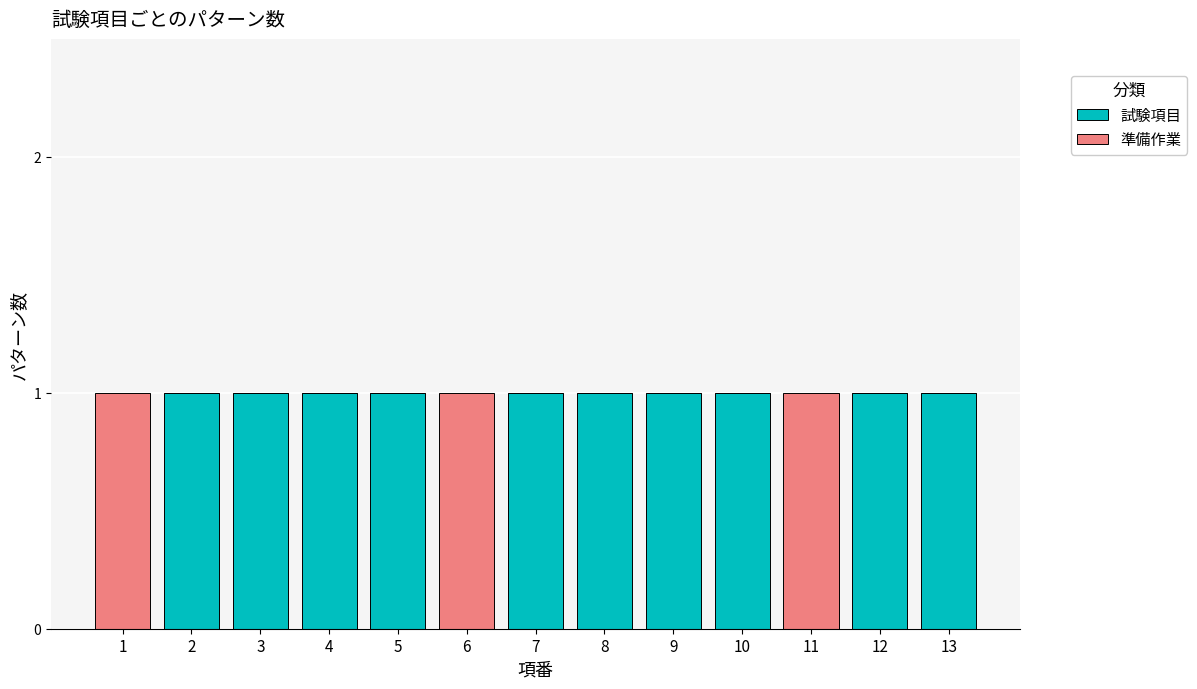

What is the total value across all series at 1?

1